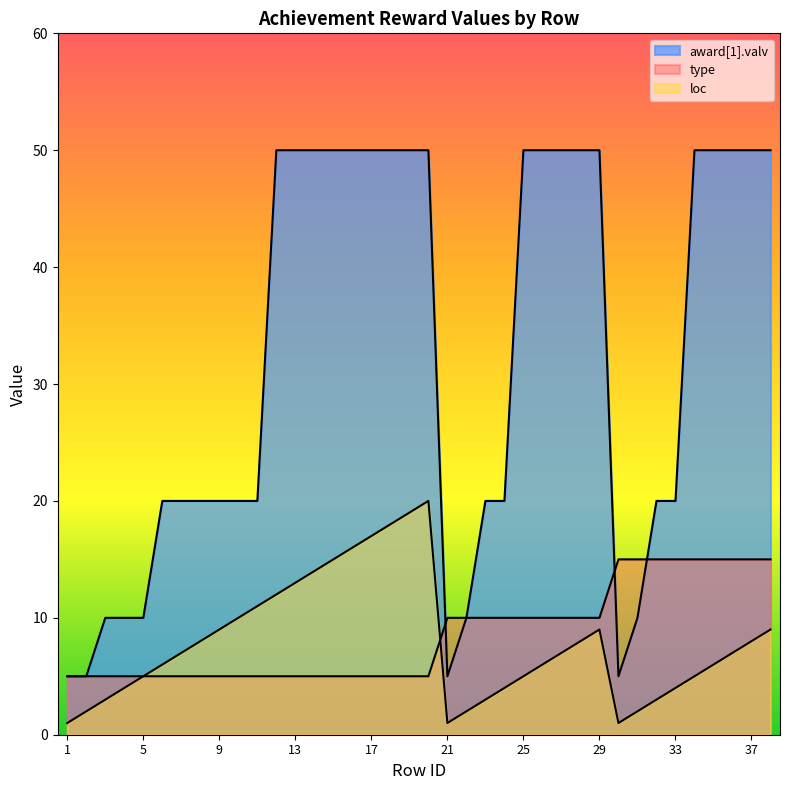

Read the loc value at 38.

9